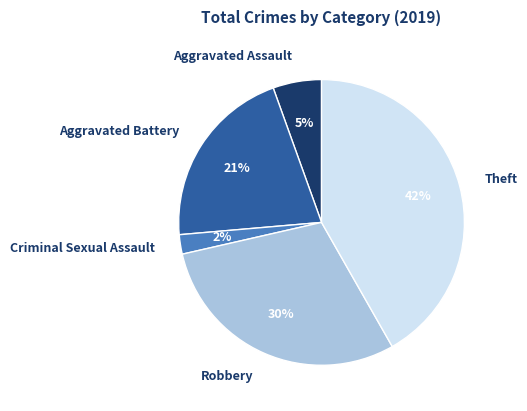

What is the ratio of the value at Robbery to the value at Aggravated Battery?

1.4